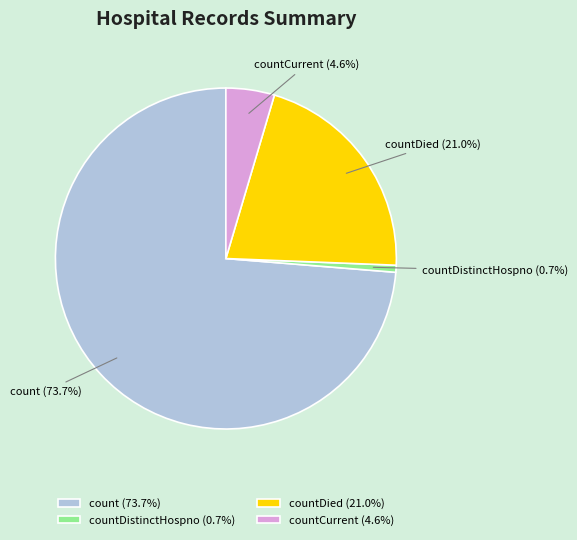

Which category has the biggest portion of the pie?

count